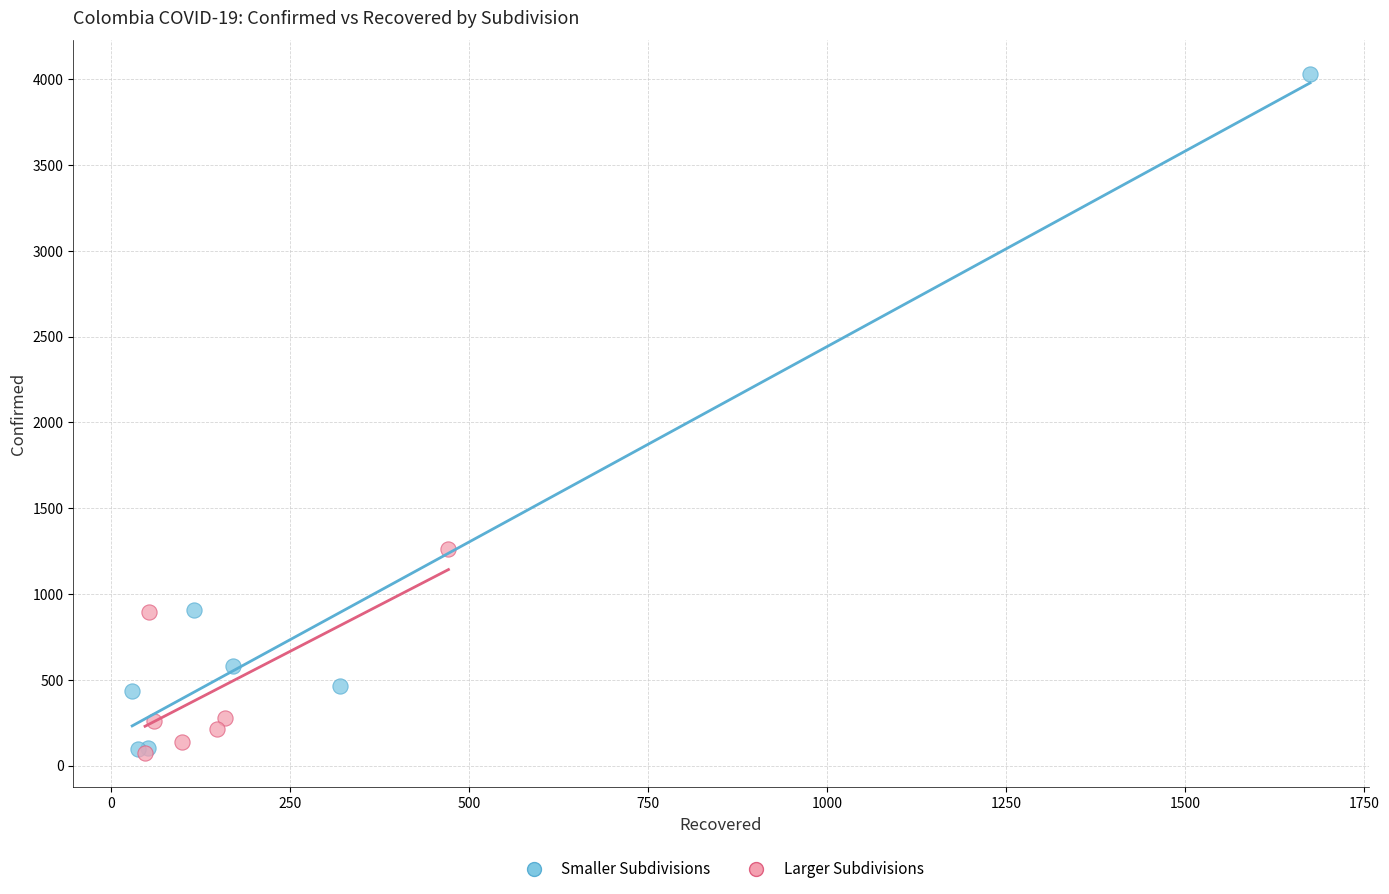

Which series reaches the maximum Y coordinate?

Smaller Subdivisions